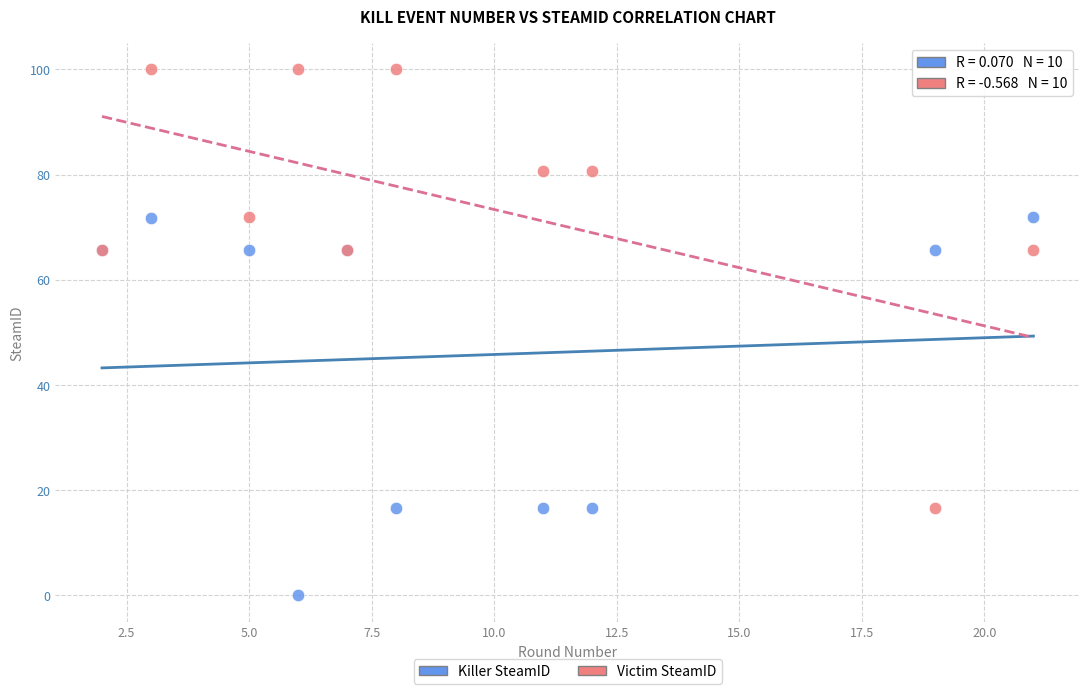

Which series reaches the maximum Y coordinate?

Victim SteamID